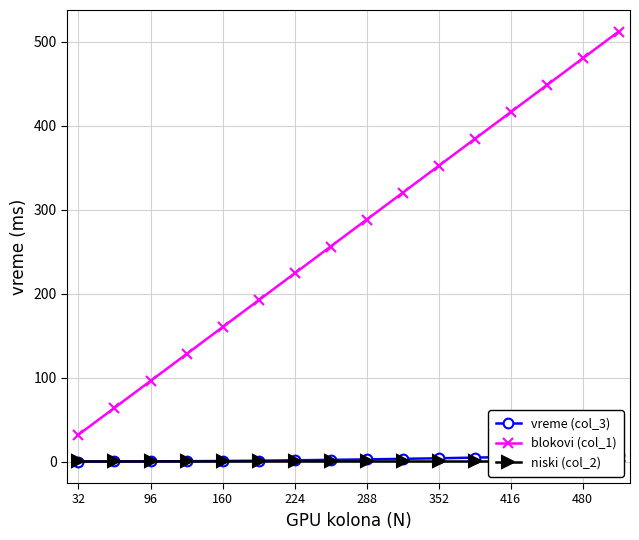

At which label is niski (col_2) closest to 1?

32